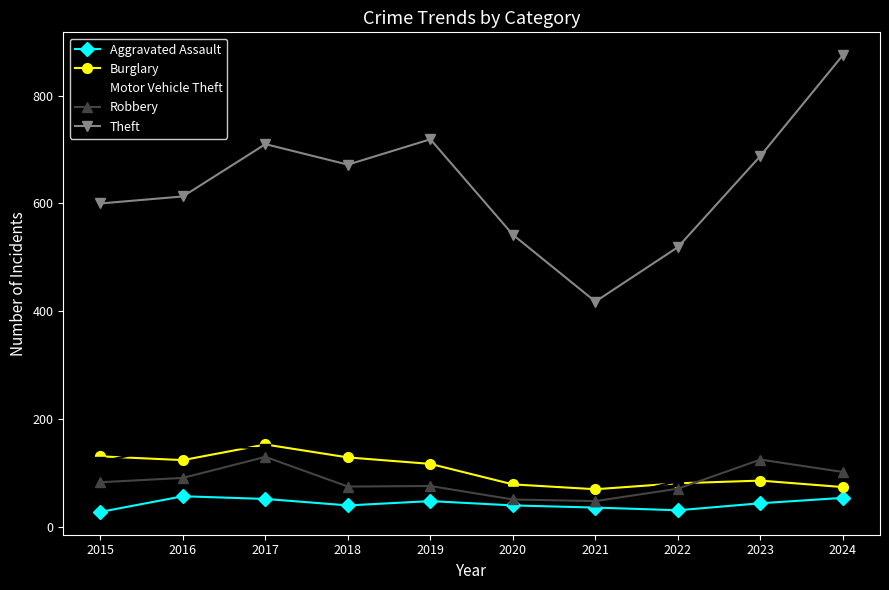

Rank the series by their maximum value, from highest to lowest.

Theft, Motor Vehicle Theft, Burglary, Robbery, Aggravated Assault